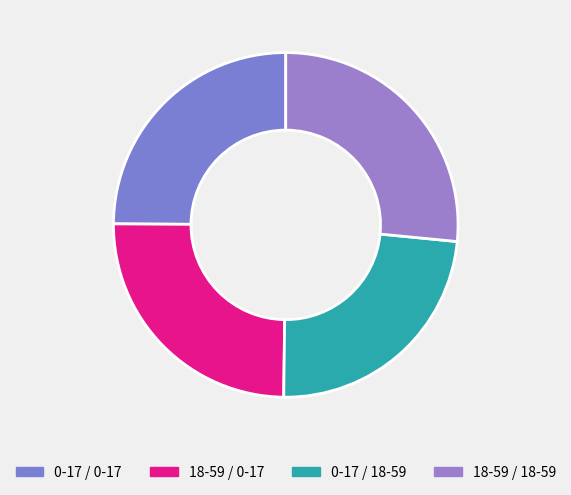

Is there any slice that represents more than half of the pie?

No